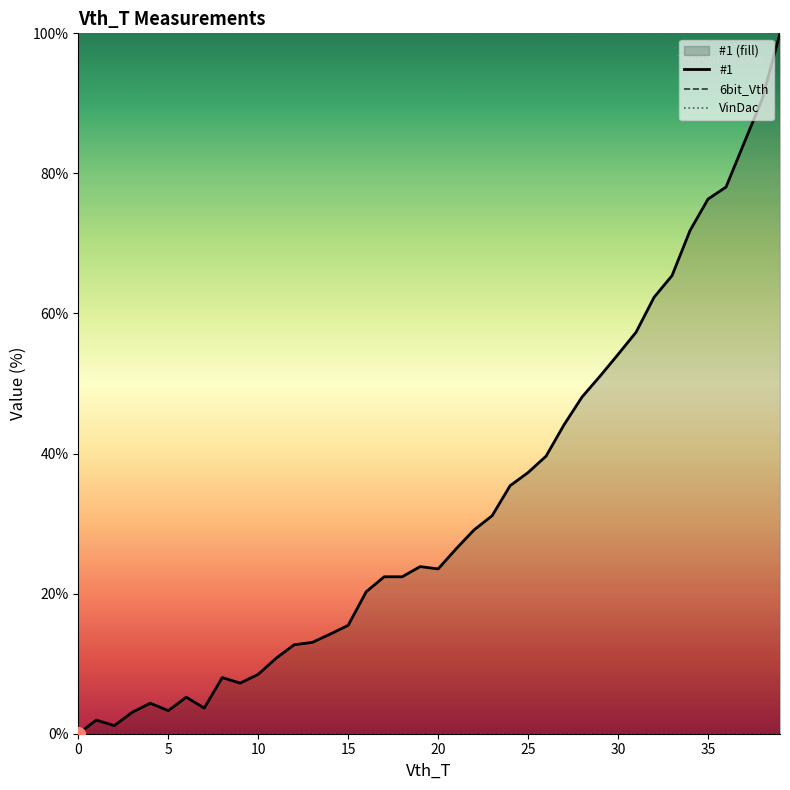

Where does the #1 series first go above 23?

19